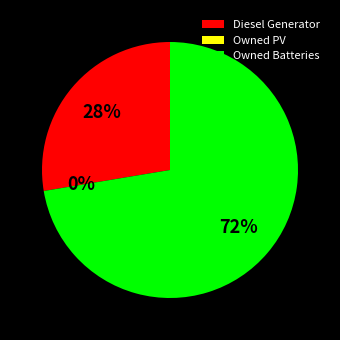

Which category has the smallest portion of the pie?

Owned PV